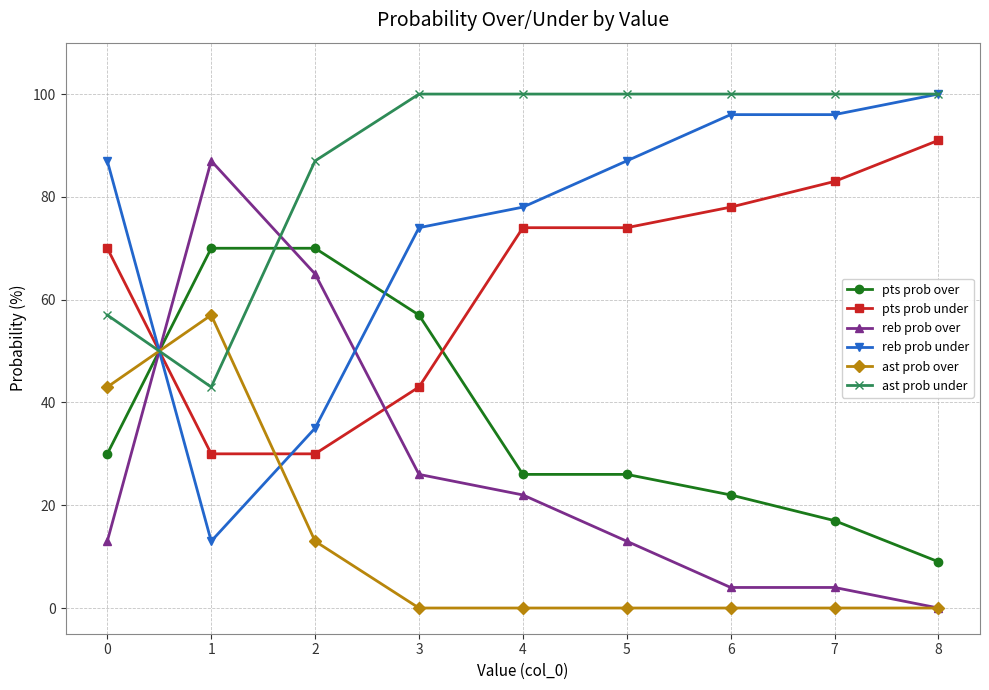

Where do ast prob over and pts prob over first cross each other?

0 and 1